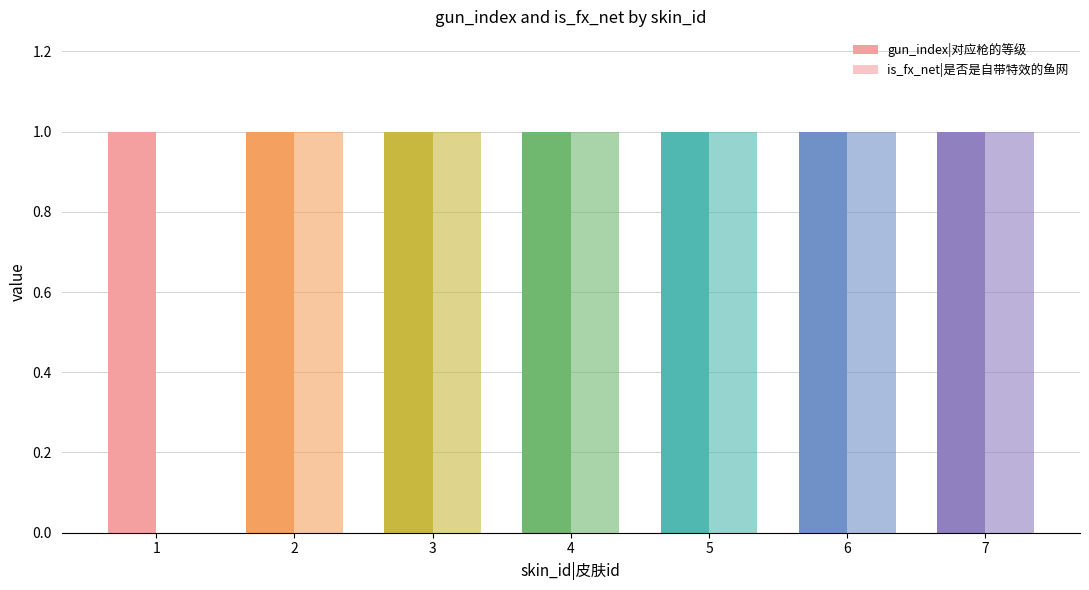

List the series in order of their overall mean, highest first.

gun_index|对应枪的等级, is_fx_net|是否是自带特效的鱼网